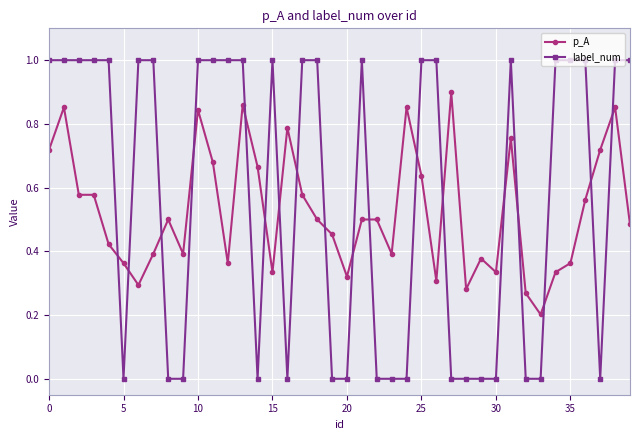

Is this an area chart (filled region under the line)?

No